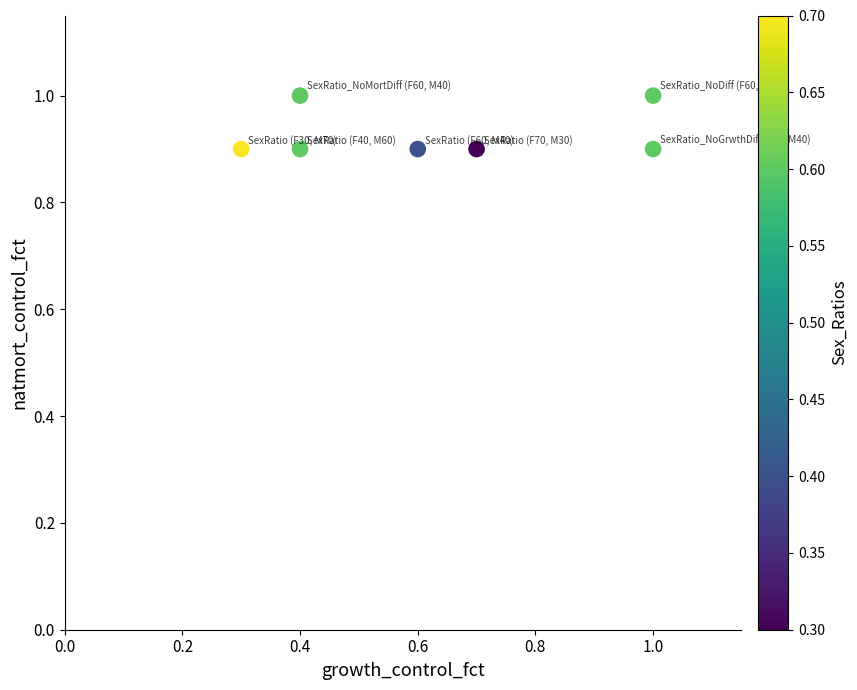

What is the average X value?

0.6